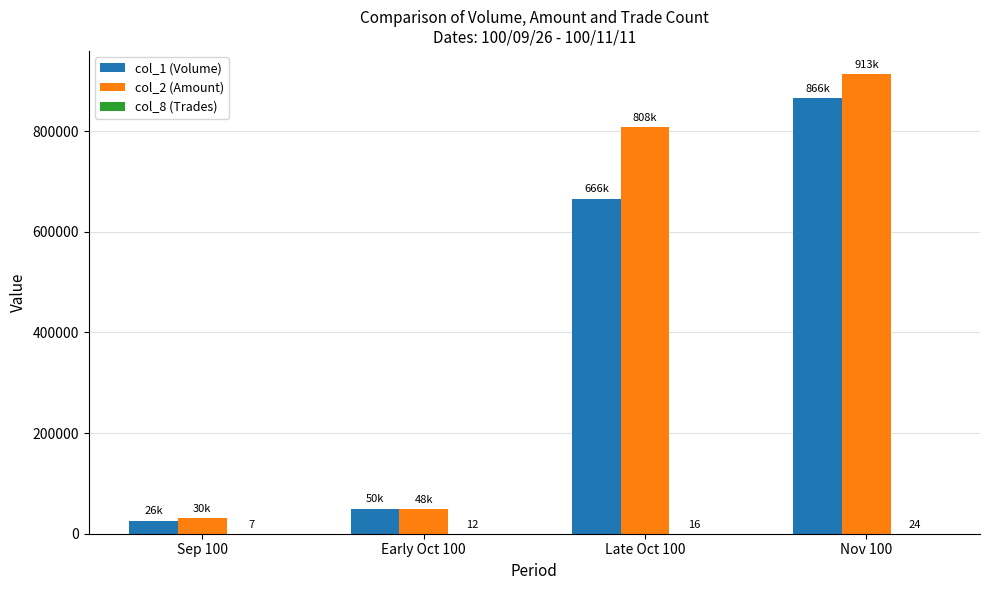

At which category is the sum across all series the highest?

Nov 100